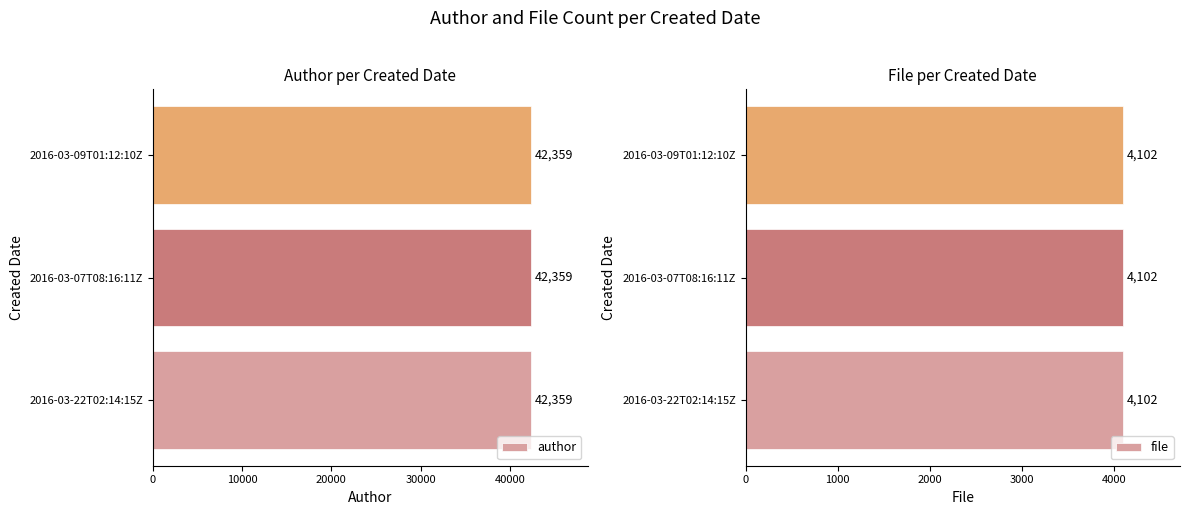

What is the lowest value of the author series?

42359